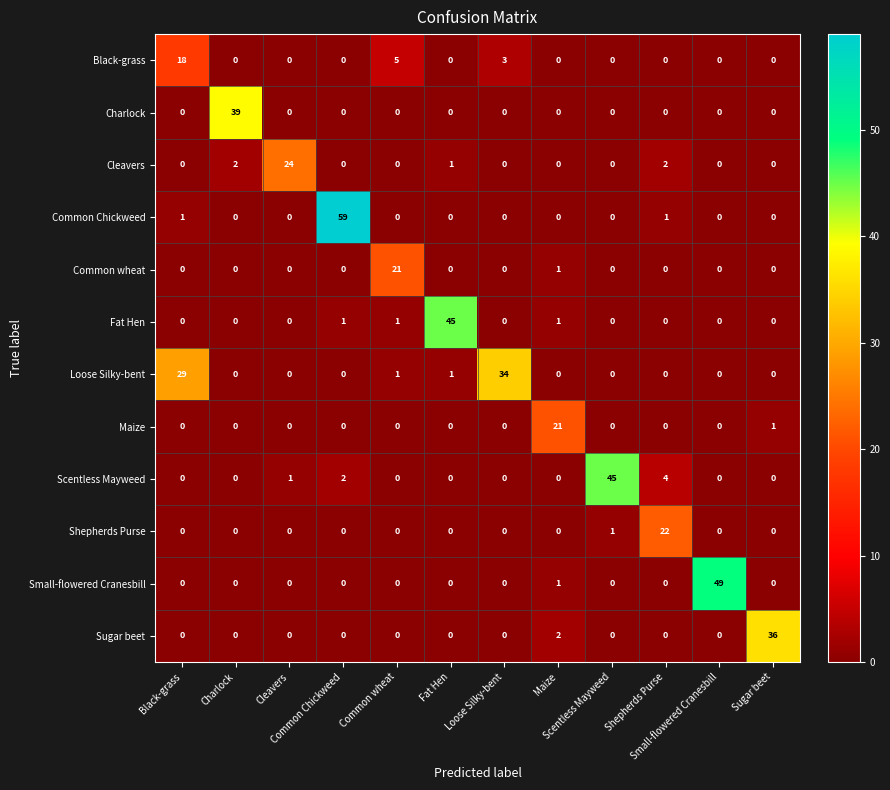

Which series has the largest range (max minus min)?

Common Chickweed